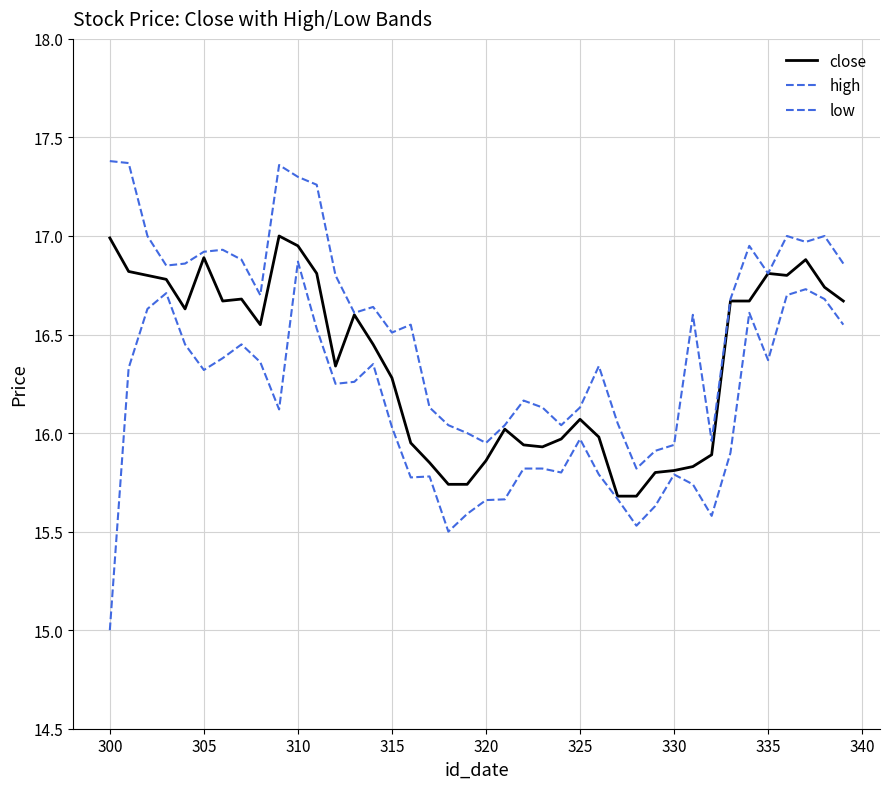

How many lines are shown in the chart?

3